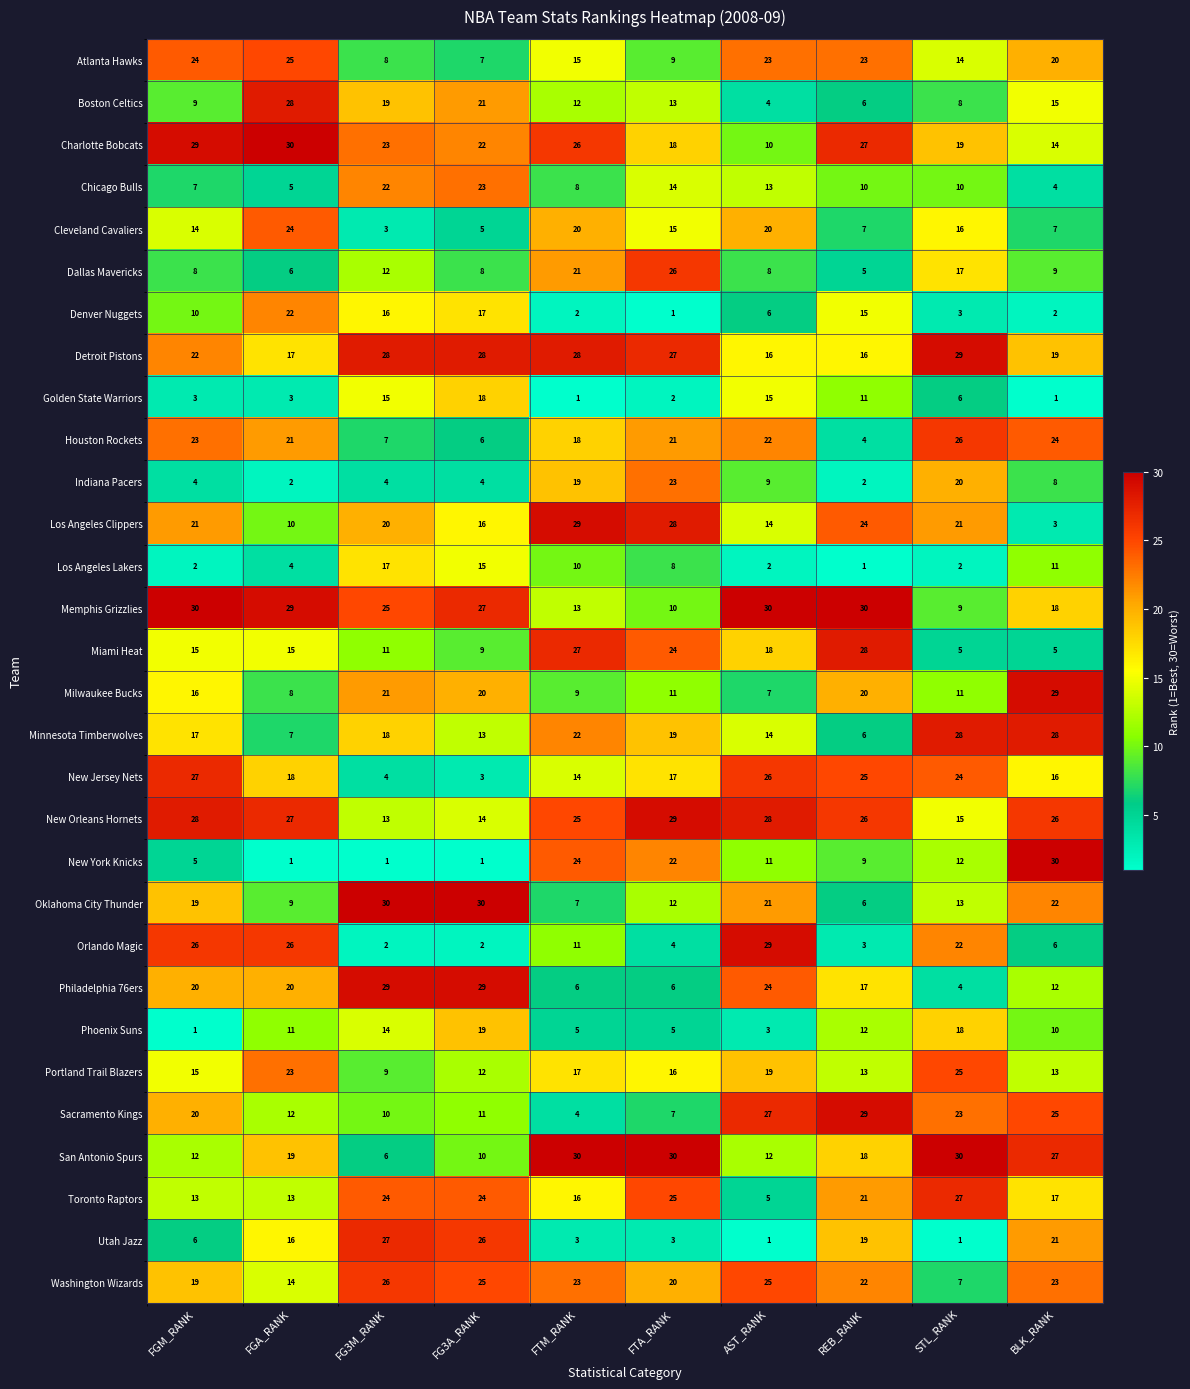

True or false: New Jersey Nets has a value of 3 at FG3A_RANK.

True